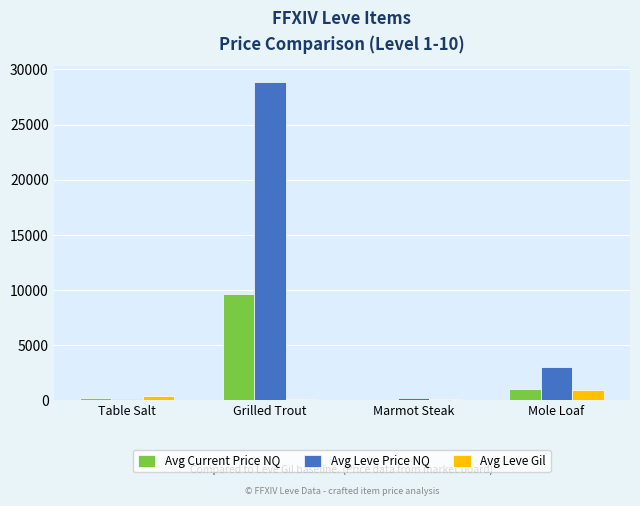

The Avg Current Price NQ series shows 15067.8 at Grilled Trout. True or false?

False